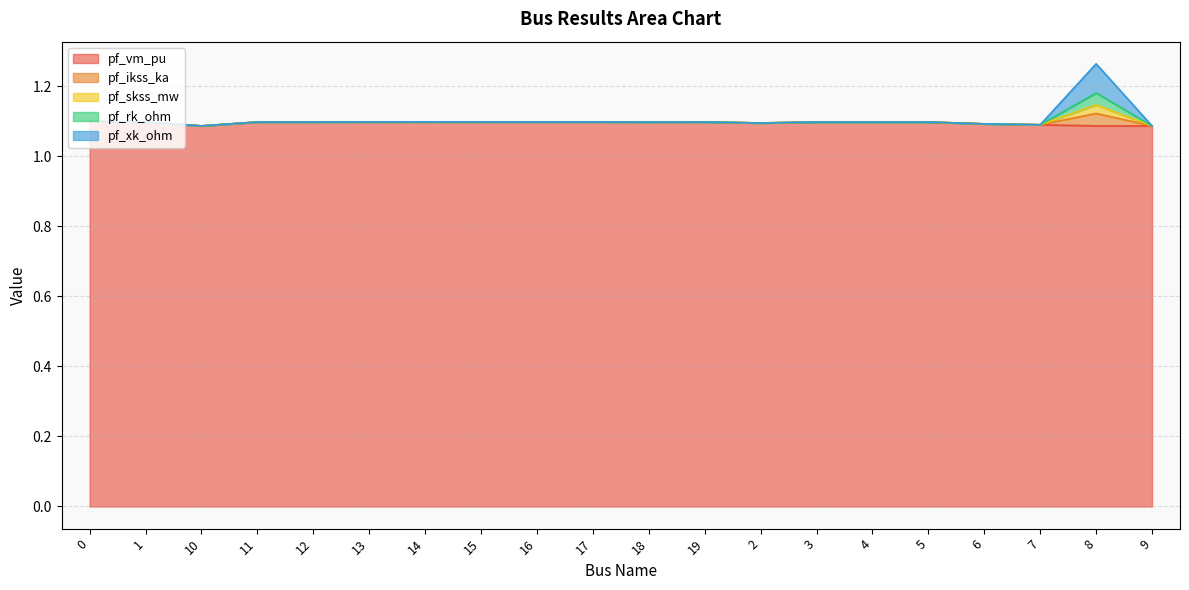

At which category is the sum across all series the highest?

8